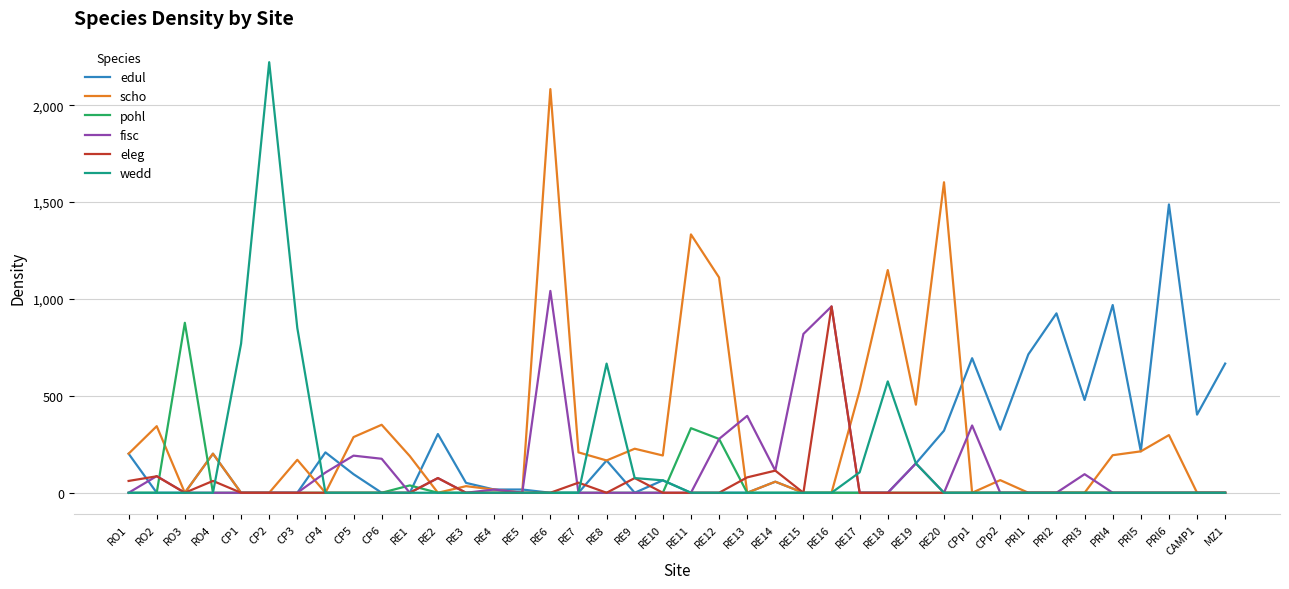

Which label corresponds to the largest value in the chart?

CP2